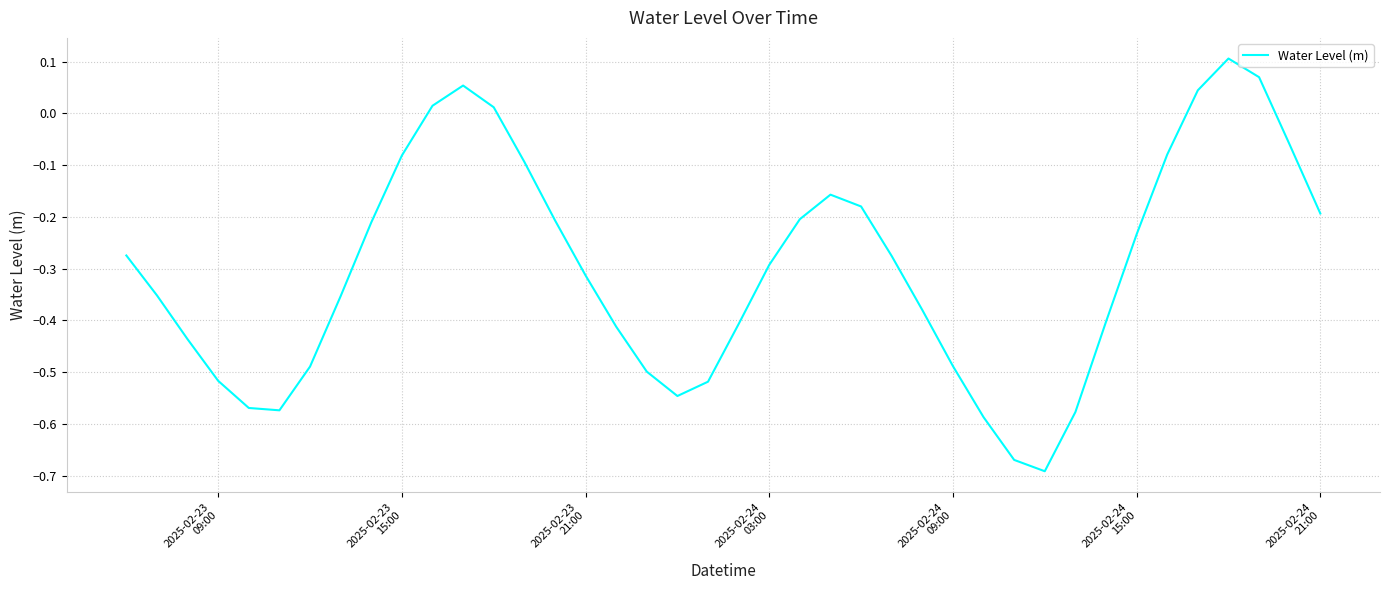

Does the chart display data point markers on the line(s)?

No